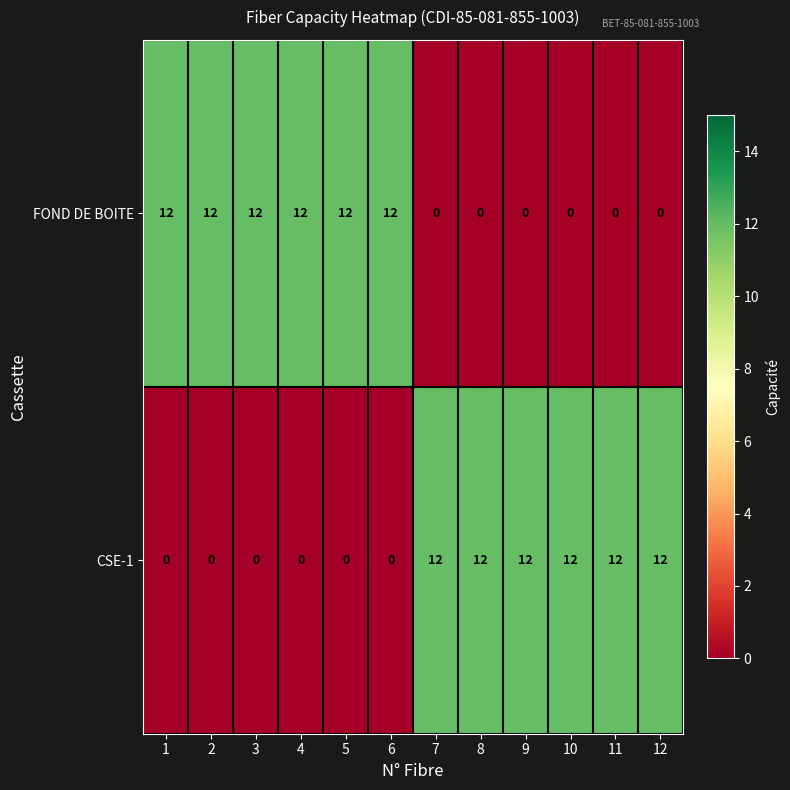

What is the spread (max minus min) of values at 2?

12